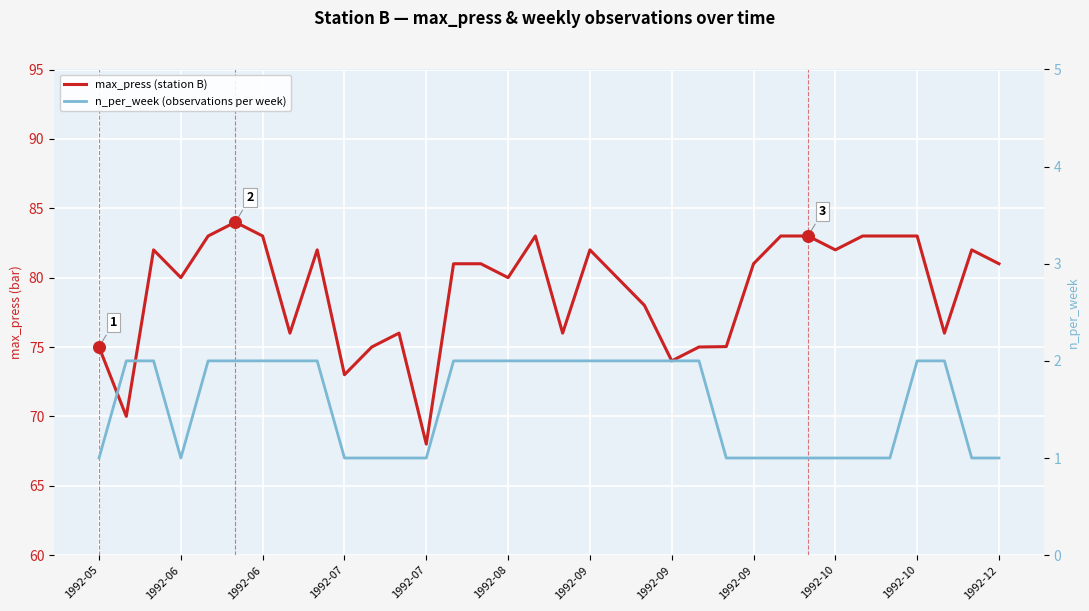

Which series has the largest Y range (max minus min)?

max_press (station B)